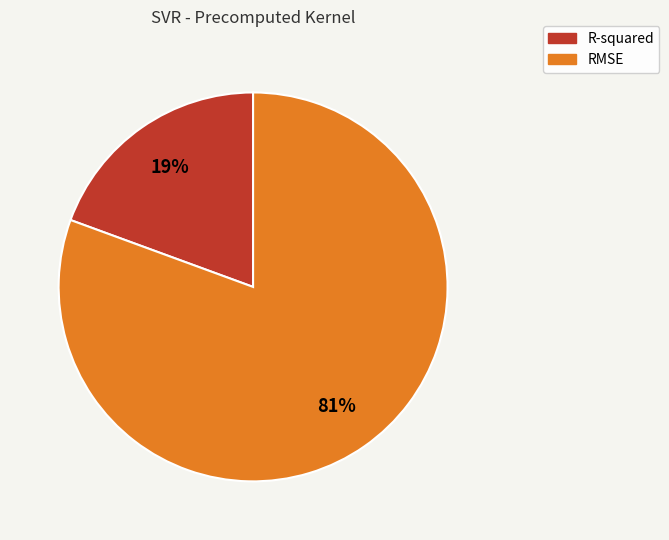

Rank the categories by value from highest to lowest.

RMSE, R-squared